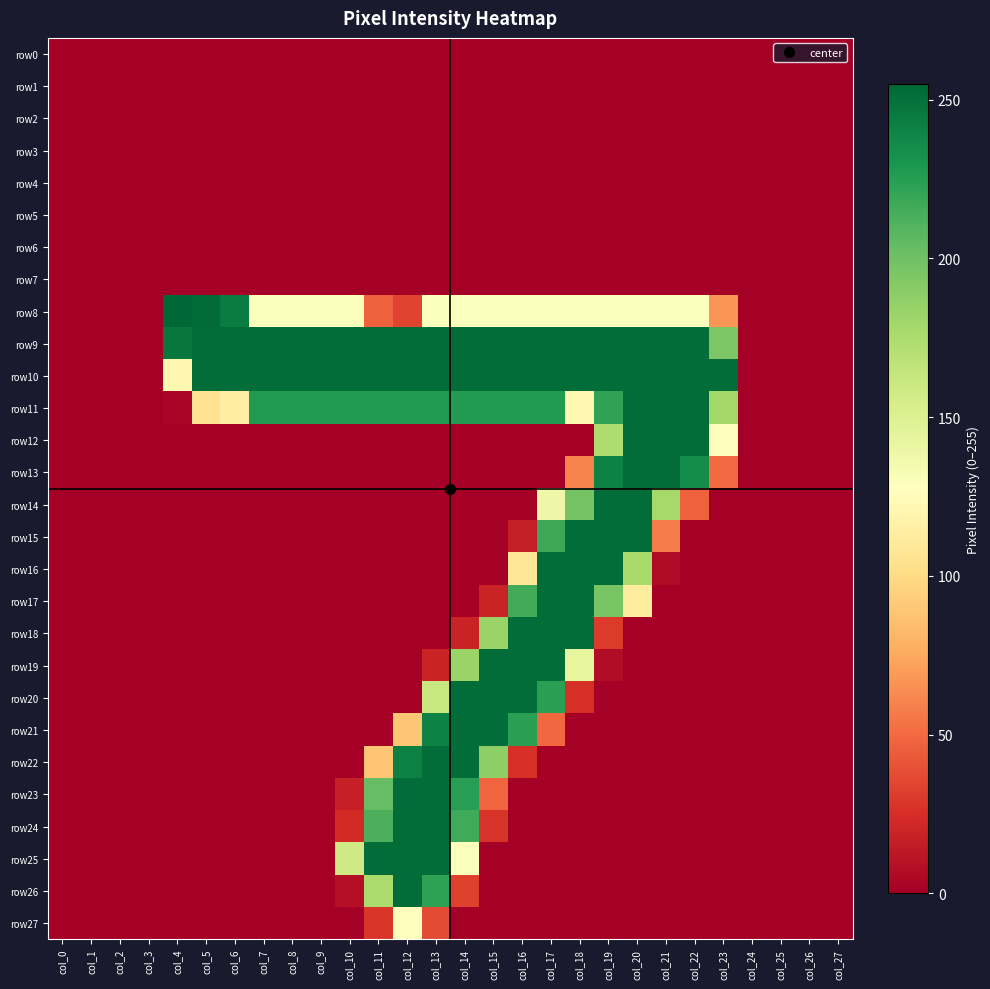

Reading left to right, extract all data points from this chart.

row0: col_0=0	col_1=0	col_2=0	col_3=0	col_4=0	col_5=0	col_6=0	col_7=0	col_8=0	col_9=0	col_10=0	col_11=0	col_12=0	col_13=0	col_14=0	col_15=0	col_16=0	col_17=0	col_18=0	col_19=0	col_20=0	col_21=0	col_22=0	col_23=0	col_24=0	col_25=0	col_26=0	col_27=0
row1: col_0=0	col_1=0	col_2=0	col_3=0	col_4=0	col_5=0	col_6=0	col_7=0	col_8=0	col_9=0	col_10=0	col_11=0	col_12=0	col_13=0	col_14=0	col_15=0	col_16=0	col_17=0	col_18=0	col_19=0	col_20=0	col_21=0	col_22=0	col_23=0	col_24=0	col_25=0	col_26=0	col_27=0
row2: col_0=0	col_1=0	col_2=0	col_3=0	col_4=0	col_5=0	col_6=0	col_7=0	col_8=0	col_9=0	col_10=0	col_11=0	col_12=0	col_13=0	col_14=0	col_15=0	col_16=0	col_17=0	col_18=0	col_19=0	col_20=0	col_21=0	col_22=0	col_23=0	col_24=0	col_25=0	col_26=0	col_27=0
row3: col_0=0	col_1=0	col_2=0	col_3=0	col_4=0	col_5=0	col_6=0	col_7=0	col_8=0	col_9=0	col_10=0	col_11=0	col_12=0	col_13=0	col_14=0	col_15=0	col_16=0	col_17=0	col_18=0	col_19=0	col_20=0	col_21=0	col_22=0	col_23=0	col_24=0	col_25=0	col_26=0	col_27=0
row4: col_0=0	col_1=0	col_2=0	col_3=0	col_4=0	col_5=0	col_6=0	col_7=0	col_8=0	col_9=0	col_10=0	col_11=0	col_12=0	col_13=0	col_14=0	col_15=0	col_16=0	col_17=0	col_18=0	col_19=0	col_20=0	col_21=0	col_22=0	col_23=0	col_24=0	col_25=0	col_26=0	col_27=0
row5: col_0=0	col_1=0	col_2=0	col_3=0	col_4=0	col_5=0	col_6=0	col_7=0	col_8=0	col_9=0	col_10=0	col_11=0	col_12=0	col_13=0	col_14=0	col_15=0	col_16=0	col_17=0	col_18=0	col_19=0	col_20=0	col_21=0	col_22=0	col_23=0	col_24=0	col_25=0	col_26=0	col_27=0
row6: col_0=0	col_1=0	col_2=0	col_3=0	col_4=0	col_5=0	col_6=0	col_7=0	col_8=0	col_9=0	col_10=0	col_11=0	col_12=0	col_13=0	col_14=0	col_15=0	col_16=0	col_17=0	col_18=0	col_19=0	col_20=0	col_21=0	col_22=0	col_23=0	col_24=0	col_25=0	col_26=0	col_27=0
row7: col_0=0	col_1=0	col_2=0	col_3=0	col_4=0	col_5=0	col_6=0	col_7=0	col_8=0	col_9=0	col_10=0	col_11=0	col_12=0	col_13=0	col_14=0	col_15=0	col_16=0	col_17=0	col_18=0	col_19=0	col_20=0	col_21=0	col_22=0	col_23=0	col_24=0	col_25=0	col_26=0	col_27=0
row8: col_0=0	col_1=0	col_2=0	col_3=0	col_4=255	col_5=253	col_6=244	col_7=129	col_8=129	col_9=129	col_10=129	col_11=46	col_12=34	col_13=129	col_14=129	col_15=129	col_16=129	col_17=129	col_18=129	col_19=129	col_20=129	col_21=129	col_22=129	col_23=67	col_24=0	col_25=0	col_26=0	col_27=0
row9: col_0=0	col_1=0	col_2=0	col_3=0	col_4=247	col_5=252	col_6=252	col_7=252	col_8=252	col_9=252	col_10=252	col_11=252	col_12=252	col_13=252	col_14=252	col_15=252	col_16=252	col_17=252	col_18=252	col_19=252	col_20=252	col_21=252	col_22=252	col_23=195	col_24=0	col_25=0	col_26=0	col_27=0
row10: col_0=0	col_1=0	col_2=0	col_3=0	col_4=121	col_5=252	col_6=252	col_7=252	col_8=252	col_9=252	col_10=252	col_11=252	col_12=252	col_13=252	col_14=252	col_15=252	col_16=252	col_17=252	col_18=252	col_19=252	col_20=252	col_21=252	col_22=252	col_23=252	col_24=0	col_25=0	col_26=0	col_27=0
row11: col_0=0	col_1=0	col_2=0	col_3=0	col_4=3	col_5=104	col_6=114	col_7=227	col_8=227	col_9=227	col_10=227	col_11=227	col_12=227	col_13=227	col_14=227	col_15=227	col_16=227	col_17=227	col_18=122	col_19=222	col_20=252	col_21=252	col_22=252	col_23=179	col_24=0	col_25=0	col_26=0	col_27=0
row12: col_0=0	col_1=0	col_2=0	col_3=0	col_4=0	col_5=0	col_6=0	col_7=0	col_8=0	col_9=0	col_10=0	col_11=0	col_12=0	col_13=0	col_14=0	col_15=0	col_16=0	col_17=0	col_18=0	col_19=174	col_20=252	col_21=252	col_22=252	col_23=128	col_24=0	col_25=0	col_26=0	col_27=0
row13: col_0=0	col_1=0	col_2=0	col_3=0	col_4=0	col_5=0	col_6=0	col_7=0	col_8=0	col_9=0	col_10=0	col_11=0	col_12=0	col_13=0	col_14=0	col_15=0	col_16=0	col_17=0	col_18=60	col_19=241	col_20=252	col_21=252	col_22=235	col_23=50	col_24=0	col_25=0	col_26=0	col_27=0
row14: col_0=0	col_1=0	col_2=0	col_3=0	col_4=0	col_5=0	col_6=0	col_7=0	col_8=0	col_9=0	col_10=0	col_11=0	col_12=0	col_13=0	col_14=0	col_15=0	col_16=0	col_17=139	col_18=198	col_19=252	col_20=252	col_21=178	col_22=46	col_23=0	col_24=0	col_25=0	col_26=0	col_27=0
row15: col_0=0	col_1=0	col_2=0	col_3=0	col_4=0	col_5=0	col_6=0	col_7=0	col_8=0	col_9=0	col_10=0	col_11=0	col_12=0	col_13=0	col_14=0	col_15=0	col_16=16	col_17=218	col_18=252	col_19=252	col_20=252	col_21=57	col_22=0	col_23=0	col_24=0	col_25=0	col_26=0	col_27=0
row16: col_0=0	col_1=0	col_2=0	col_3=0	col_4=0	col_5=0	col_6=0	col_7=0	col_8=0	col_9=0	col_10=0	col_11=0	col_12=0	col_13=0	col_14=0	col_15=0	col_16=108	col_17=252	col_18=252	col_19=252	col_20=177	col_21=6	col_22=0	col_23=0	col_24=0	col_25=0	col_26=0	col_27=0
row17: col_0=0	col_1=0	col_2=0	col_3=0	col_4=0	col_5=0	col_6=0	col_7=0	col_8=0	col_9=0	col_10=0	col_11=0	col_12=0	col_13=0	col_14=0	col_15=19	col_16=216	col_17=252	col_18=252	col_19=197	col_20=112	col_21=0	col_22=0	col_23=0	col_24=0	col_25=0	col_26=0	col_27=0
row18: col_0=0	col_1=0	col_2=0	col_3=0	col_4=0	col_5=0	col_6=0	col_7=0	col_8=0	col_9=0	col_10=0	col_11=0	col_12=0	col_13=0	col_14=19	col_15=183	col_16=252	col_17=252	col_18=252	col_19=30	col_20=0	col_21=0	col_22=0	col_23=0	col_24=0	col_25=0	col_26=0	col_27=0
row19: col_0=0	col_1=0	col_2=0	col_3=0	col_4=0	col_5=0	col_6=0	col_7=0	col_8=0	col_9=0	col_10=0	col_11=0	col_12=0	col_13=19	col_14=183	col_15=252	col_16=252	col_17=252	col_18=143	col_19=7	col_20=0	col_21=0	col_22=0	col_23=0	col_24=0	col_25=0	col_26=0	col_27=0
row20: col_0=0	col_1=0	col_2=0	col_3=0	col_4=0	col_5=0	col_6=0	col_7=0	col_8=0	col_9=0	col_10=0	col_11=0	col_12=0	col_13=162	col_14=252	col_15=252	col_16=252	col_17=224	col_18=25	col_19=0	col_20=0	col_21=0	col_22=0	col_23=0	col_24=0	col_25=0	col_26=0	col_27=0
row21: col_0=0	col_1=0	col_2=0	col_3=0	col_4=0	col_5=0	col_6=0	col_7=0	col_8=0	col_9=0	col_10=0	col_11=0	col_12=89	col_13=241	col_14=252	col_15=252	col_16=224	col_17=49	col_18=0	col_19=0	col_20=0	col_21=0	col_22=0	col_23=0	col_24=0	col_25=0	col_26=0	col_27=0
row22: col_0=0	col_1=0	col_2=0	col_3=0	col_4=0	col_5=0	col_6=0	col_7=0	col_8=0	col_9=0	col_10=0	col_11=88	col_12=242	col_13=252	col_14=252	col_15=188	col_16=25	col_17=0	col_18=0	col_19=0	col_20=0	col_21=0	col_22=0	col_23=0	col_24=0	col_25=0	col_26=0	col_27=0
row23: col_0=0	col_1=0	col_2=0	col_3=0	col_4=0	col_5=0	col_6=0	col_7=0	col_8=0	col_9=0	col_10=17	col_11=204	col_12=252	col_13=252	col_14=225	col_15=48	col_16=0	col_17=0	col_18=0	col_19=0	col_20=0	col_21=0	col_22=0	col_23=0	col_24=0	col_25=0	col_26=0	col_27=0
row24: col_0=0	col_1=0	col_2=0	col_3=0	col_4=0	col_5=0	col_6=0	col_7=0	col_8=0	col_9=0	col_10=23	col_11=213	col_12=252	col_13=252	col_14=217	col_15=27	col_16=0	col_17=0	col_18=0	col_19=0	col_20=0	col_21=0	col_22=0	col_23=0	col_24=0	col_25=0	col_26=0	col_27=0
row25: col_0=0	col_1=0	col_2=0	col_3=0	col_4=0	col_5=0	col_6=0	col_7=0	col_8=0	col_9=0	col_10=158	col_11=252	col_12=252	col_13=252	col_14=129	col_15=0	col_16=0	col_17=0	col_18=0	col_19=0	col_20=0	col_21=0	col_22=0	col_23=0	col_24=0	col_25=0	col_26=0	col_27=0
row26: col_0=0	col_1=0	col_2=0	col_3=0	col_4=0	col_5=0	col_6=0	col_7=0	col_8=0	col_9=0	col_10=8	col_11=176	col_12=252	col_13=223	col_14=33	col_15=0	col_16=0	col_17=0	col_18=0	col_19=0	col_20=0	col_21=0	col_22=0	col_23=0	col_24=0	col_25=0	col_26=0	col_27=0
row27: col_0=0	col_1=0	col_2=0	col_3=0	col_4=0	col_5=0	col_6=0	col_7=0	col_8=0	col_9=0	col_10=0	col_11=28	col_12=128	col_13=37	col_14=0	col_15=0	col_16=0	col_17=0	col_18=0	col_19=0	col_20=0	col_21=0	col_22=0	col_23=0	col_24=0	col_25=0	col_26=0	col_27=0